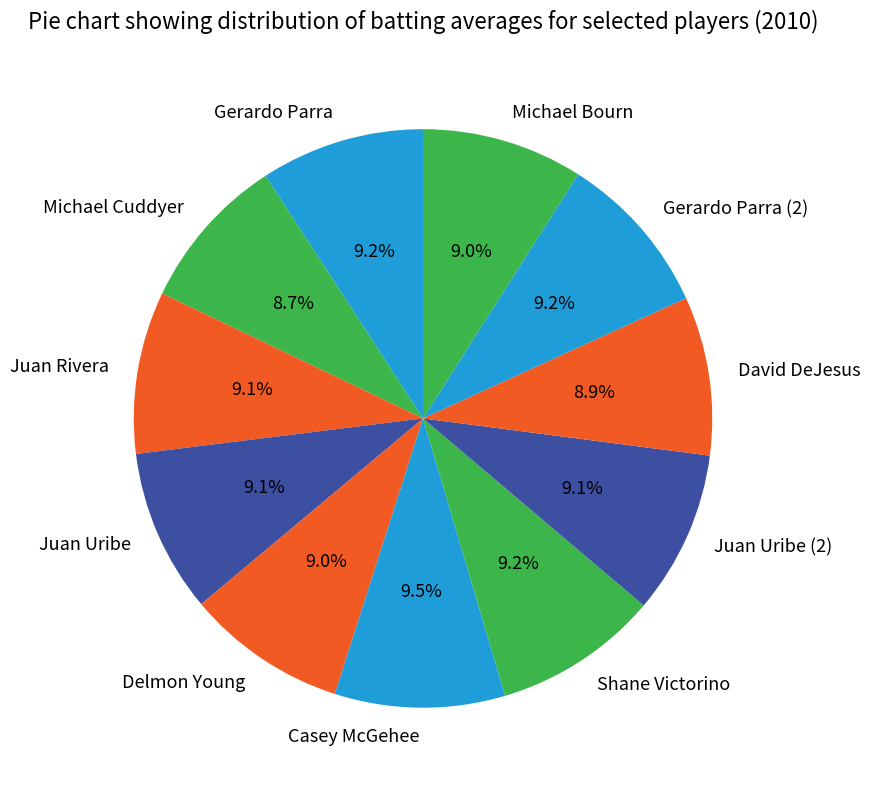

True or false: Michael Bourn accounts for 9% of the total.

True